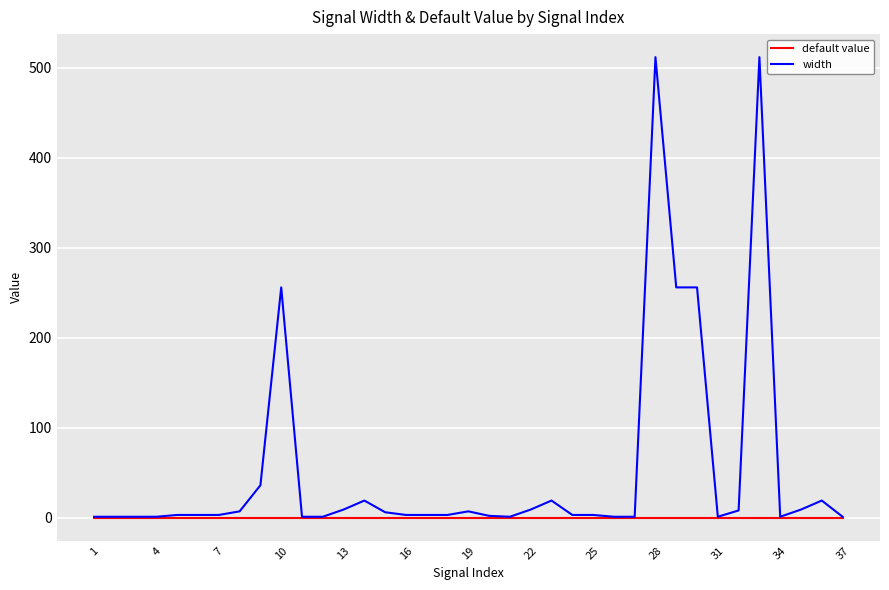

What is the sum of all width values?

1978